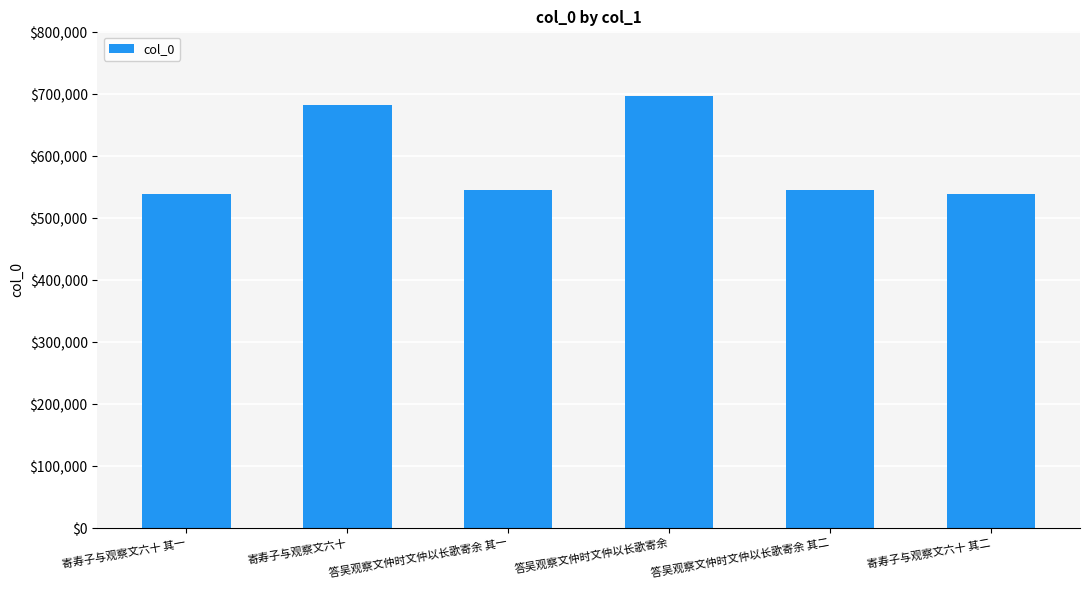

True or false: the data shows 896522 at 答吴观察文仲时文仲以长歌寄余 其一.

False